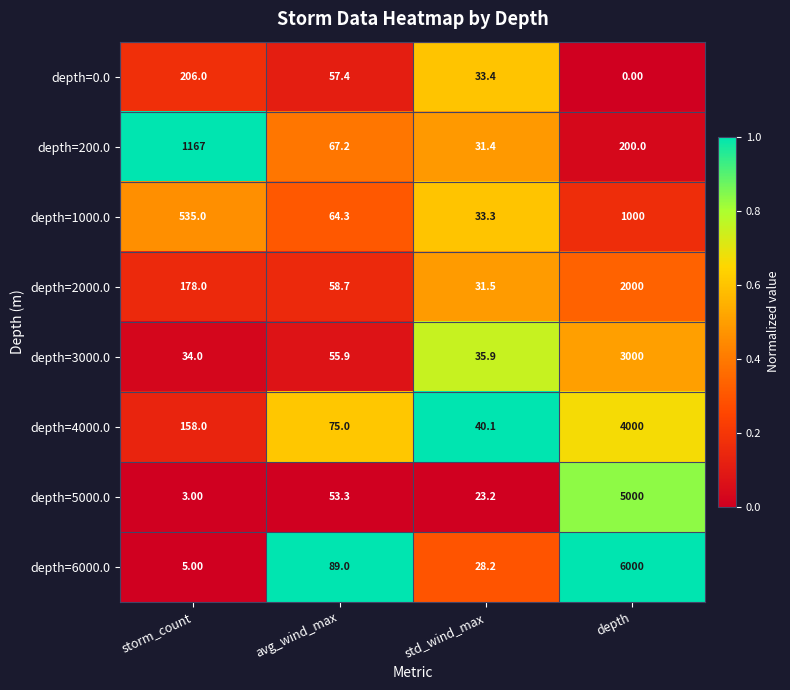

List the labels in order of depth=6000.0 value, smallest first.

storm_count, std_wind_max, avg_wind_max, depth